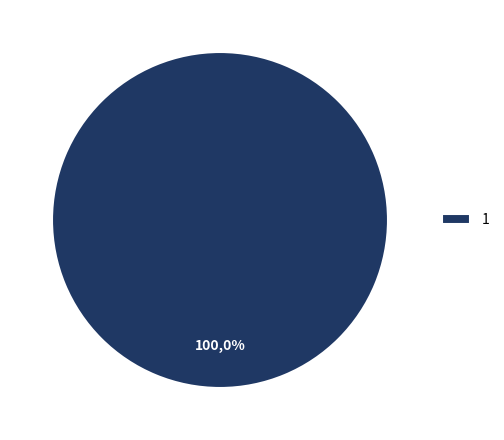

The 1 slice represents 88% of the pie. True or false?

False